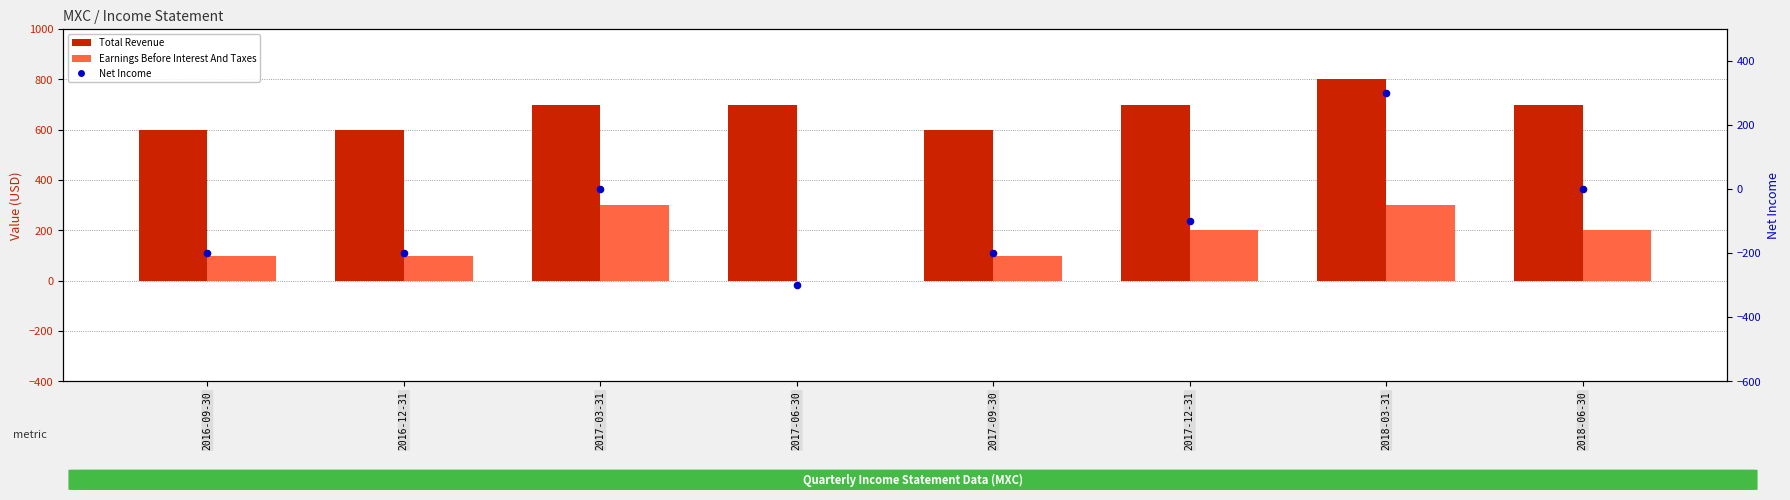

Which series has the largest Y range (max minus min)?

Net Income